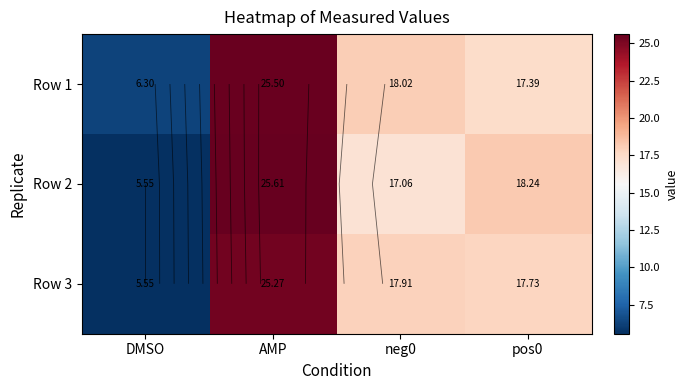

What is the difference between the highest and lowest values at pos0?

0.8